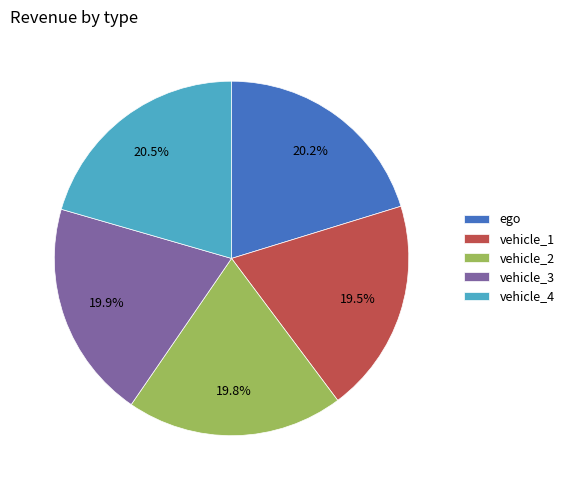

What percentage do vehicle_2 and vehicle_3 together represent?

39.7%